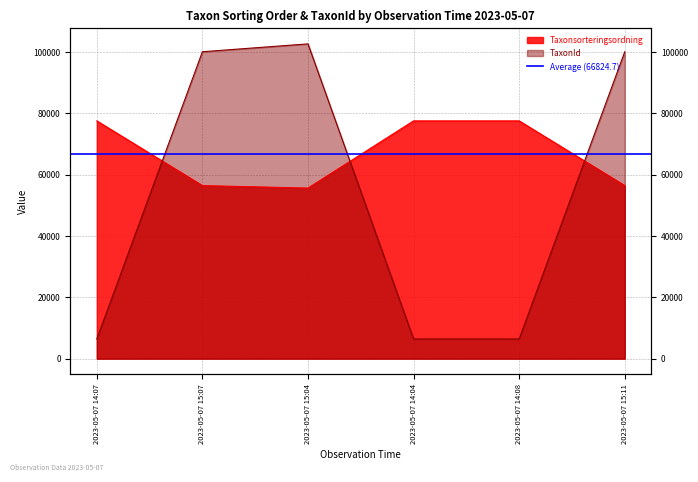

What is the difference between the Taxonsorteringsordning values at 2023-05-07 15:11 and 2023-05-07 14:04?

21095